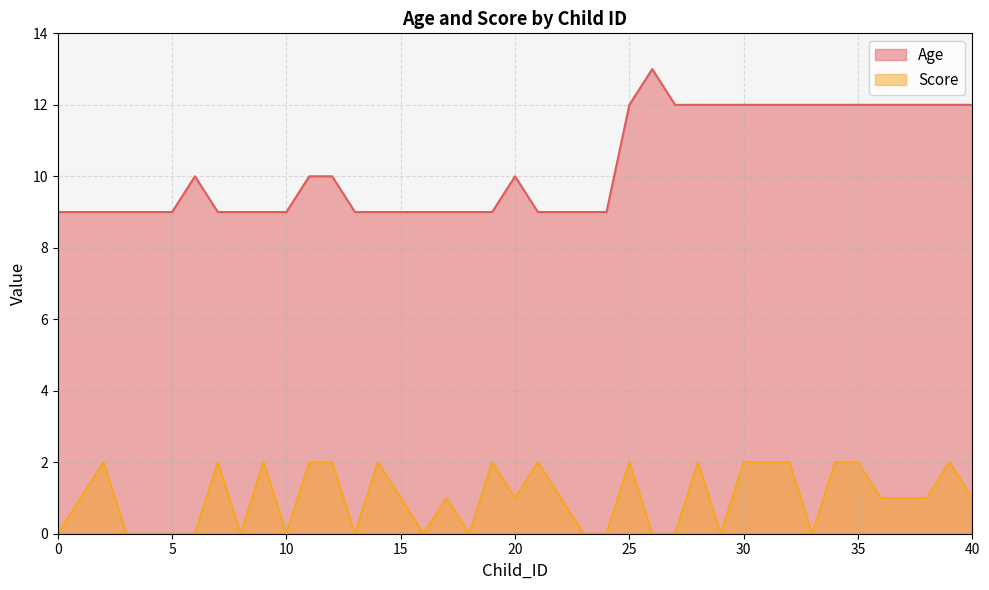

What is the approximate value of Age at 8?

9